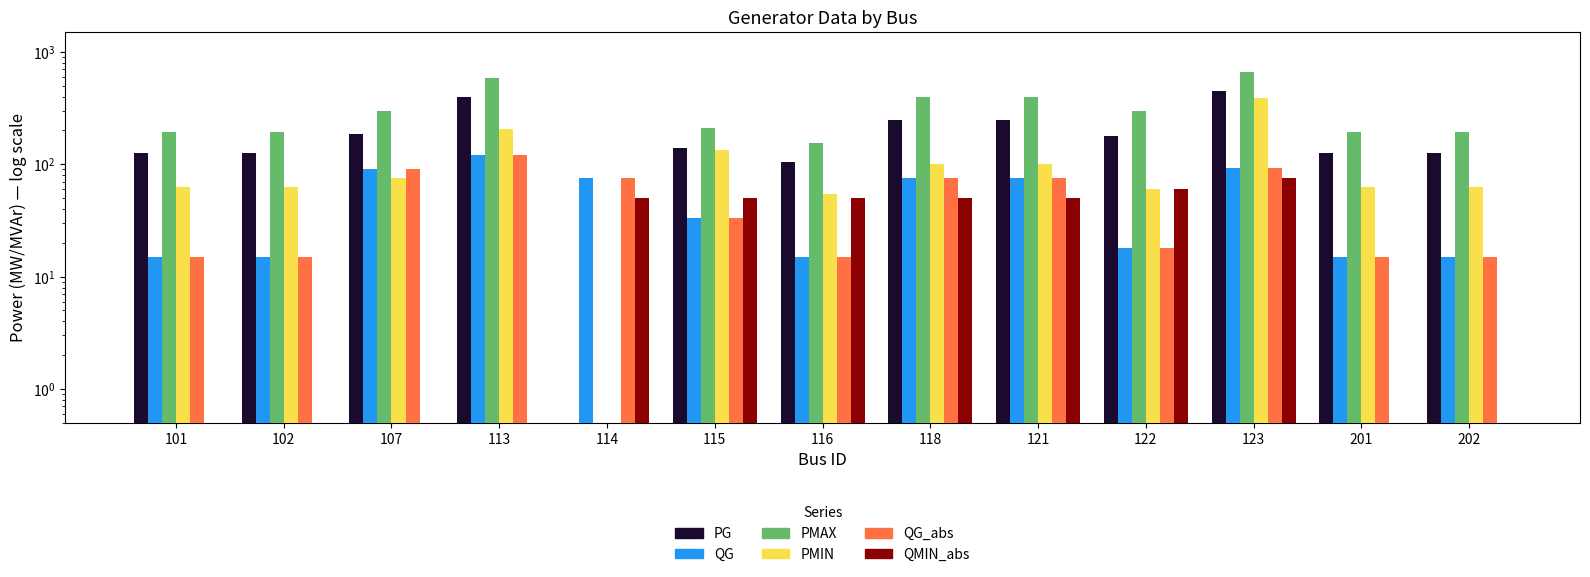

What is the value of the PMAX bar at the 5th from the left?

0.5